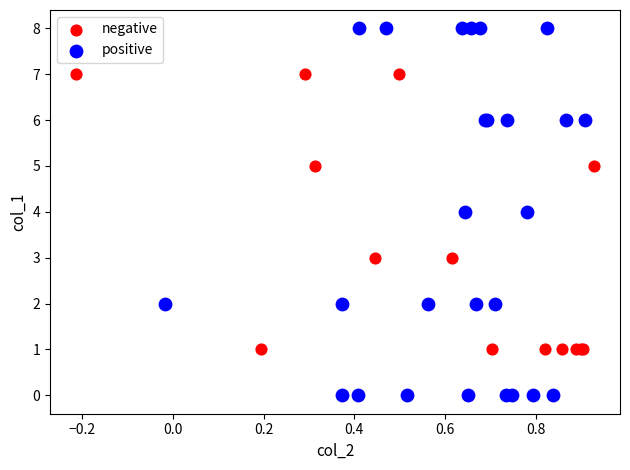

What are all the series names shown in the legend?

negative, positive